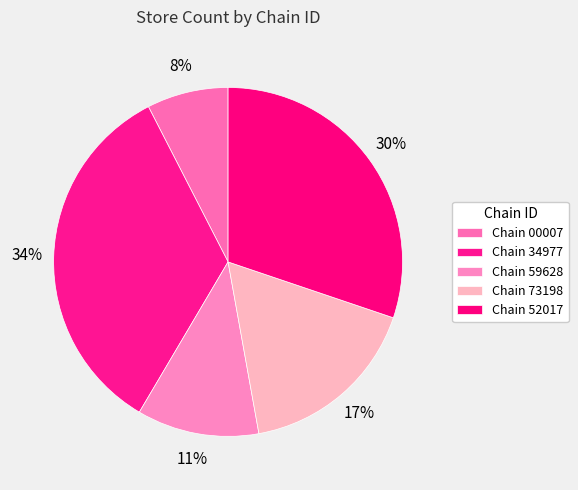

How many segments does this pie chart have?

5